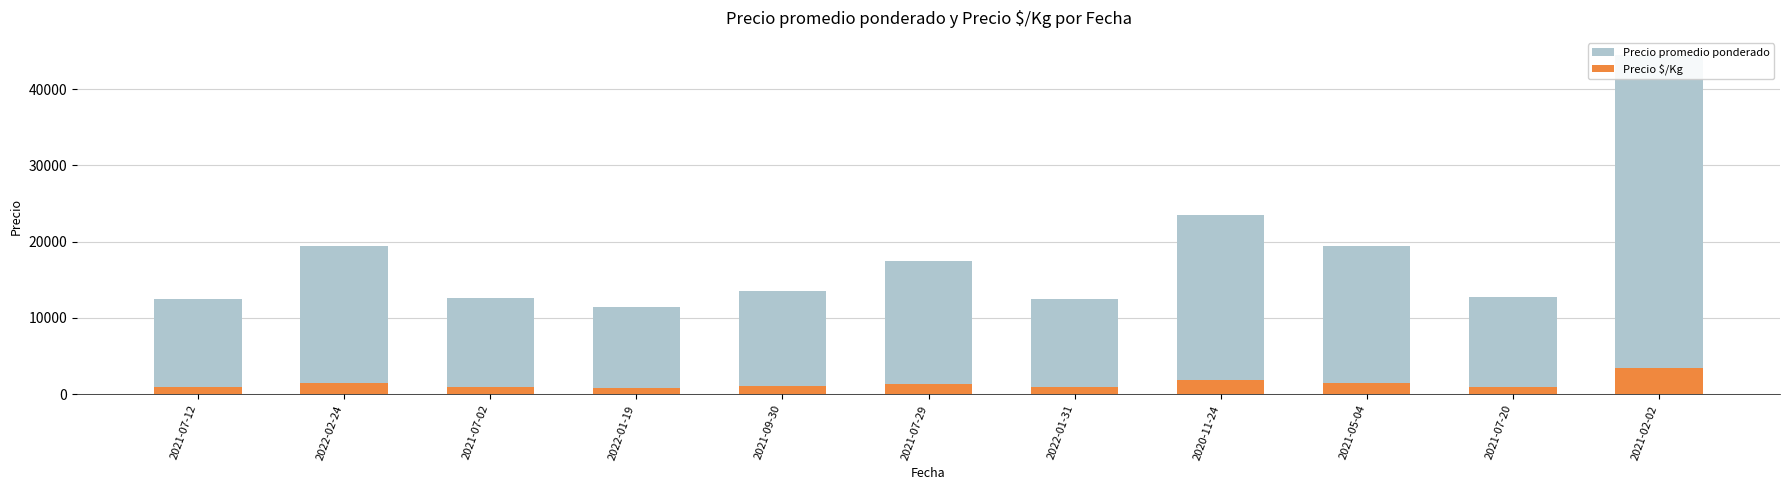

Between 2021-07-12 and 2022-02-24, which is larger?

2022-02-24